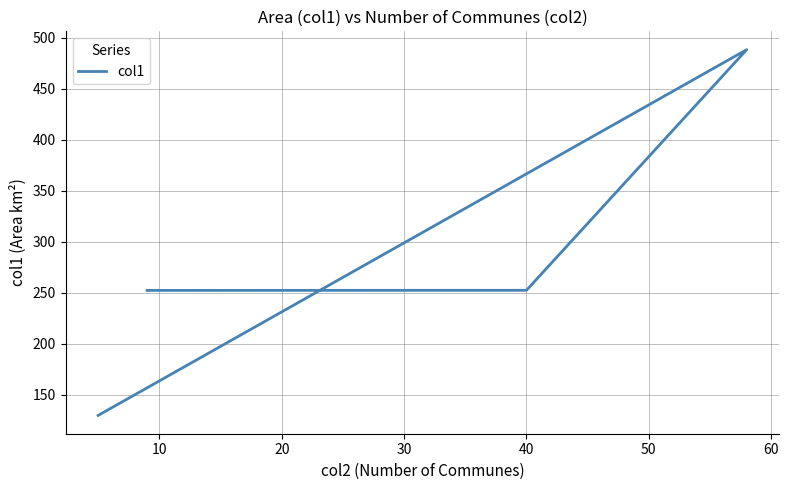

What is the greatest value displayed?

488.4